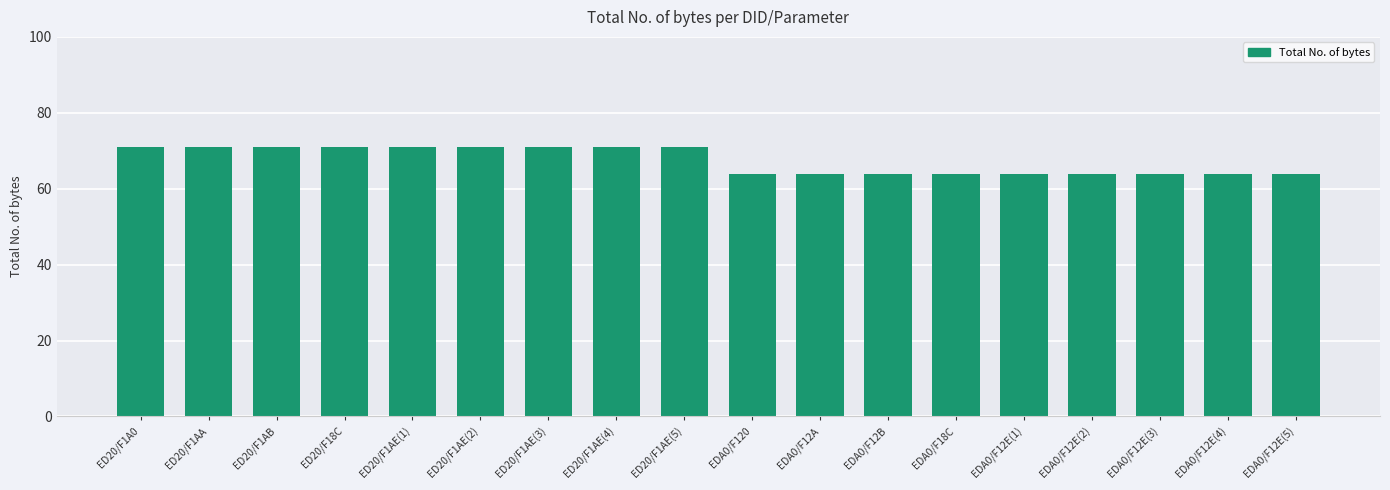

How many bars are there in total?

18